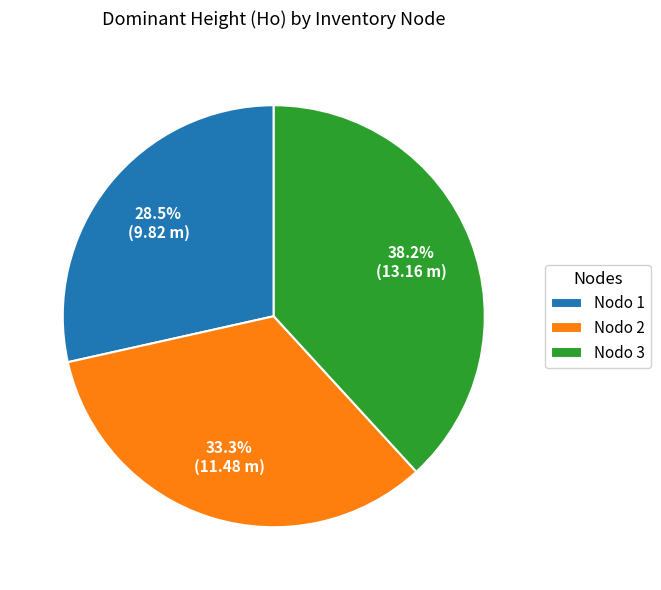

Combined, do Nodo 1 and Nodo 3 account for over 50%?

Yes